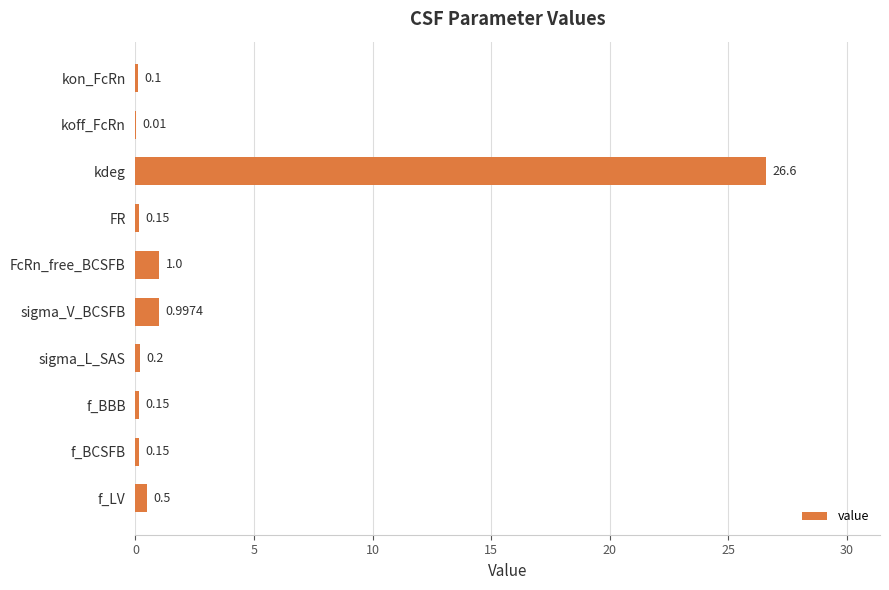

Where is the data nearest to the value 13?

FcRn_free_BCSFB